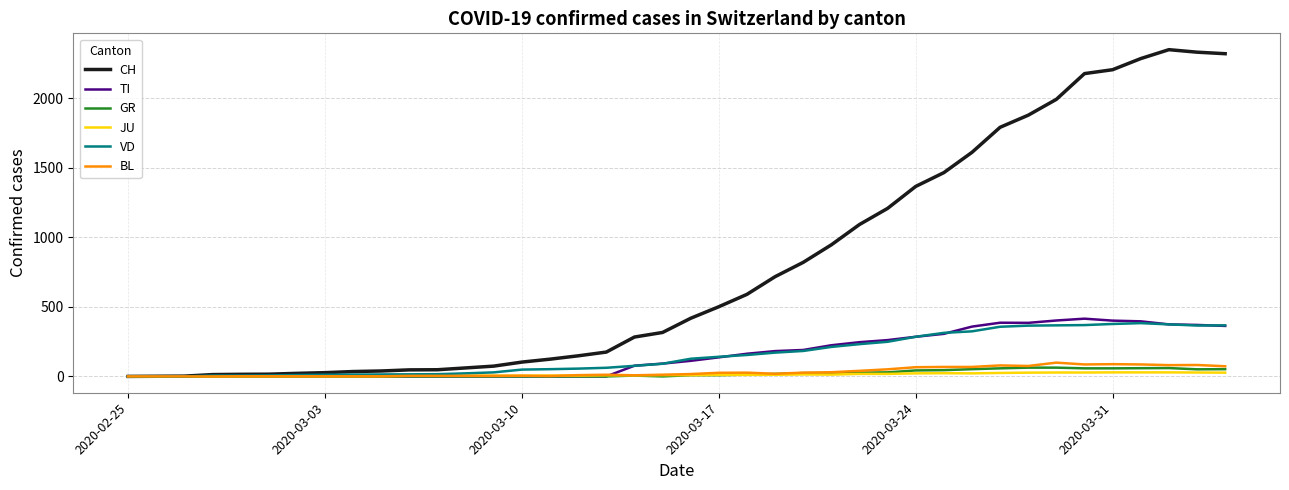

Which series has the largest total across all categories?

CH